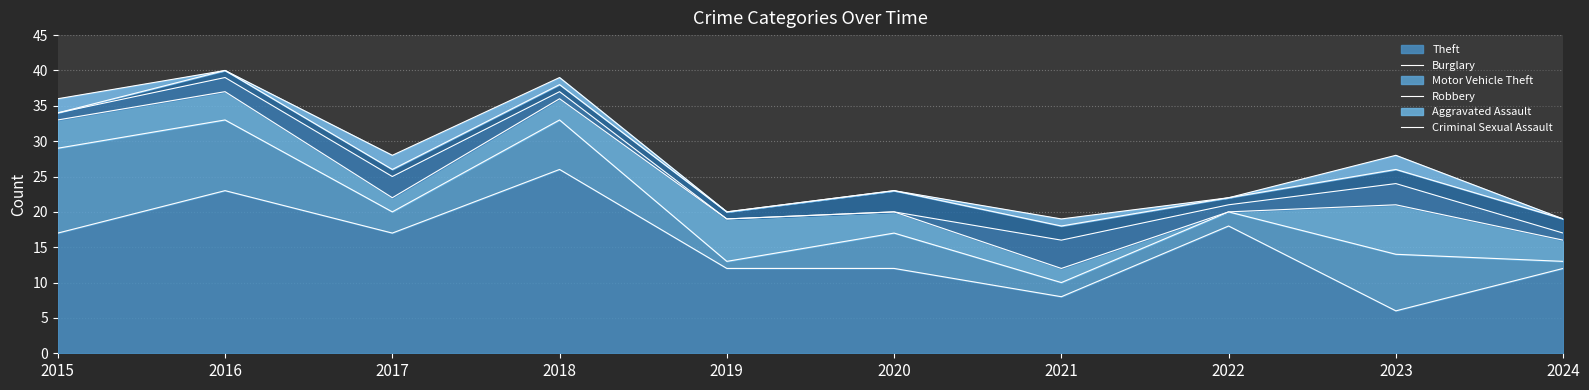

Does the chart display data point markers on the line(s)?

No